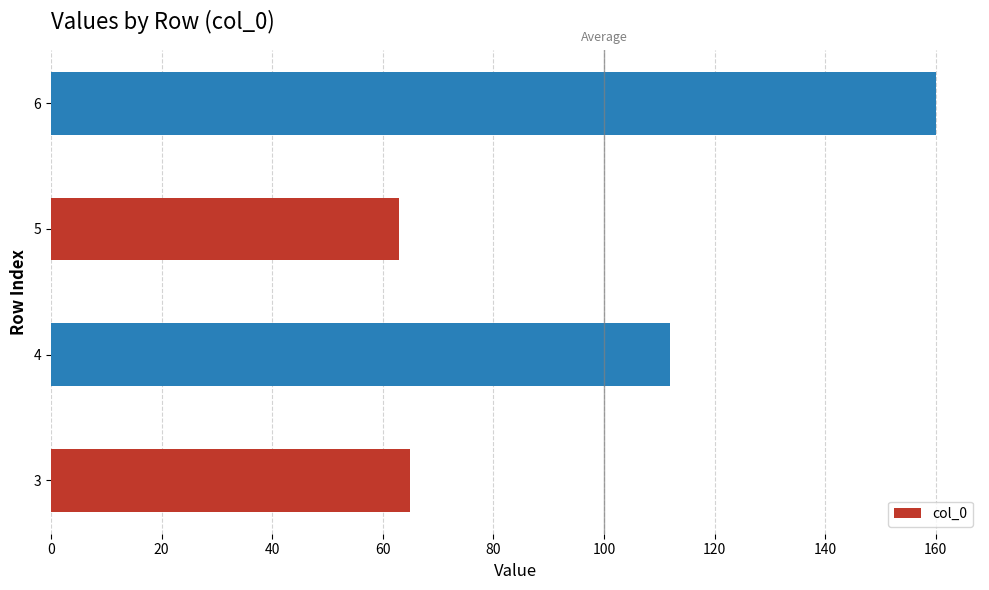

Rank the categories by value from highest to lowest.

6, 4, 3, 5